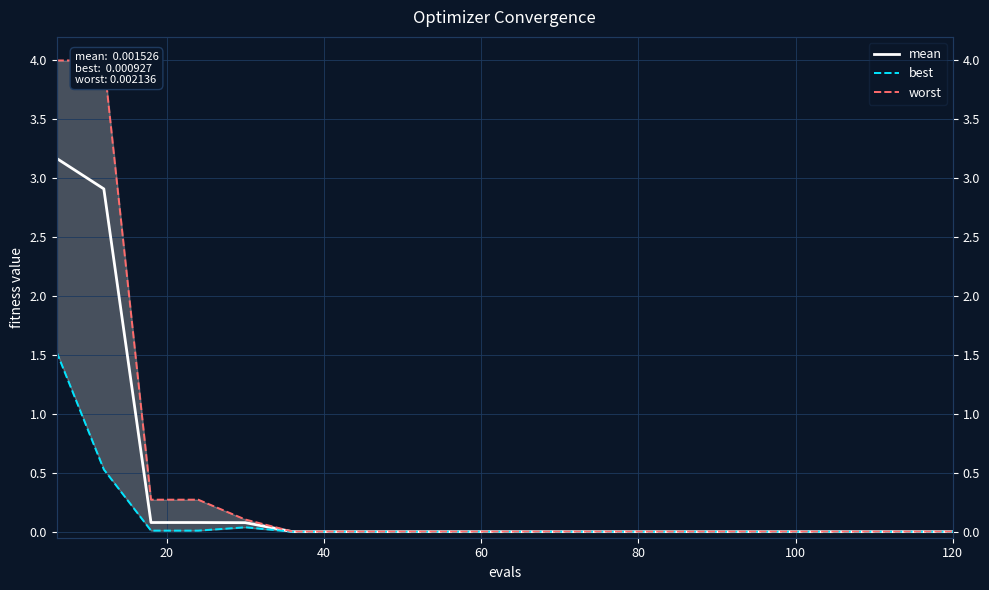

Where is best nearest to the value 0?

100